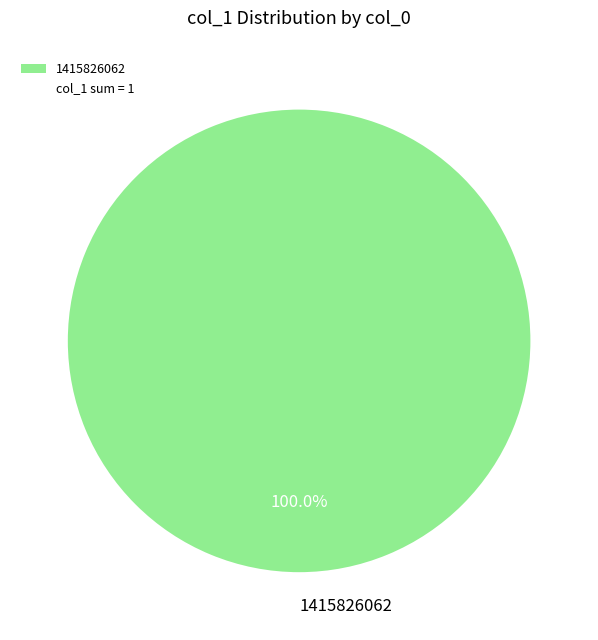

Which category accounts for the majority?

1415826062